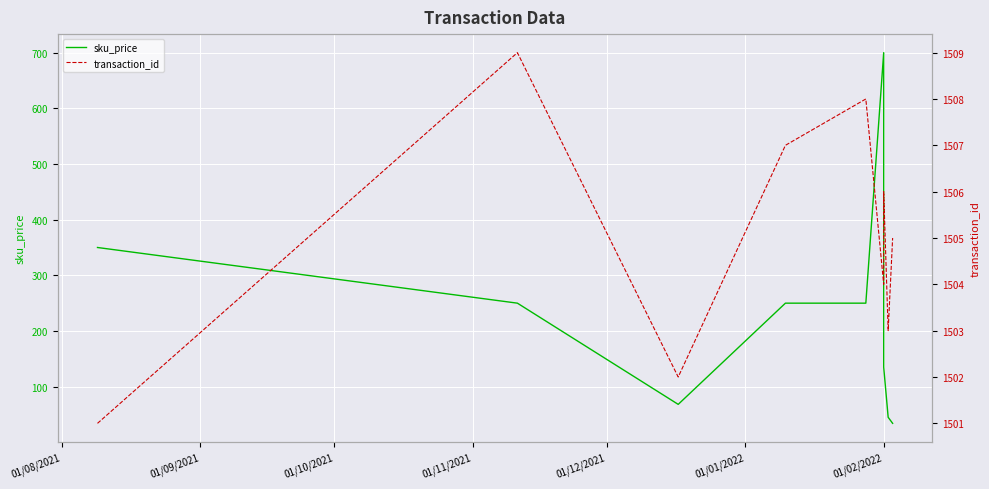

True or false: sku_price and transaction_id intersect in this chart.

False